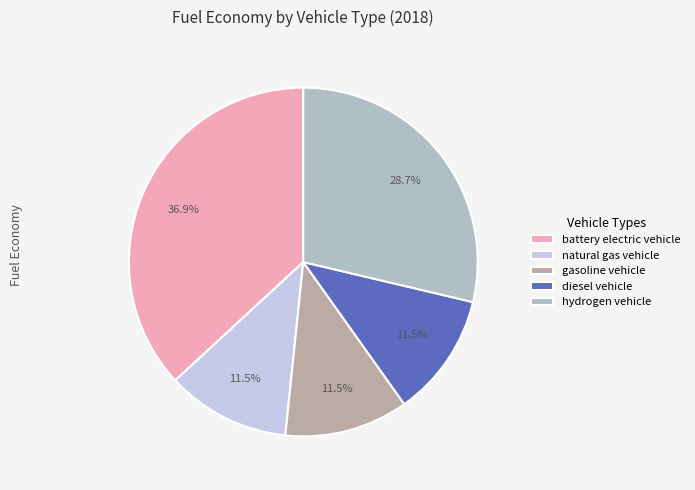

To the nearest percent, what is the average slice percentage?

20%